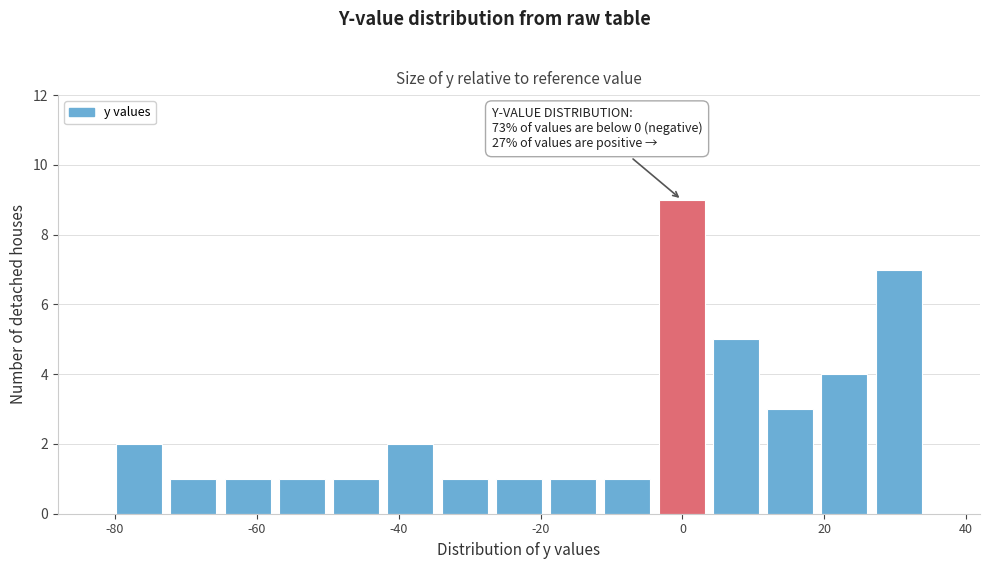

Around what value on the x-axis is the tallest bar? Give the approximate position of its centre, as read against the axis.

0